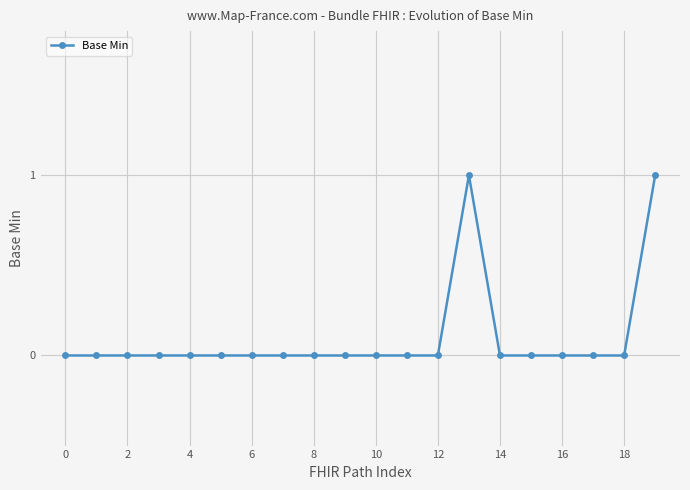

What is the difference between the maximum and second lowest values?

1